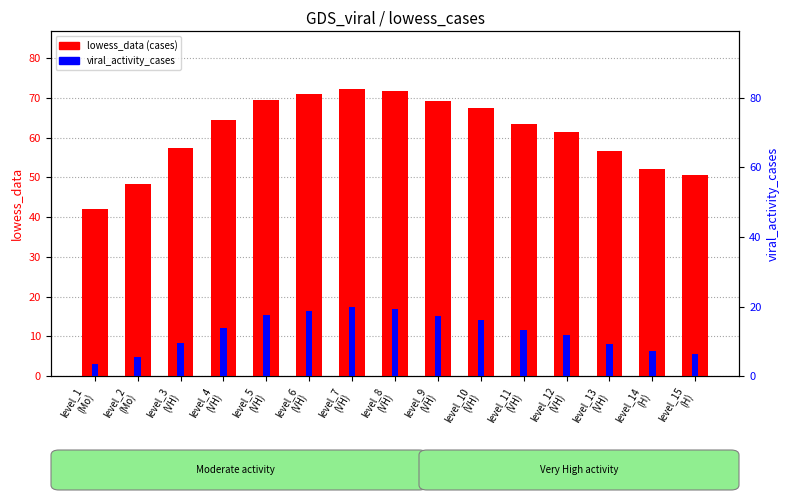

What is the spread (max minus min) of values at level_15
(H)?

44.0